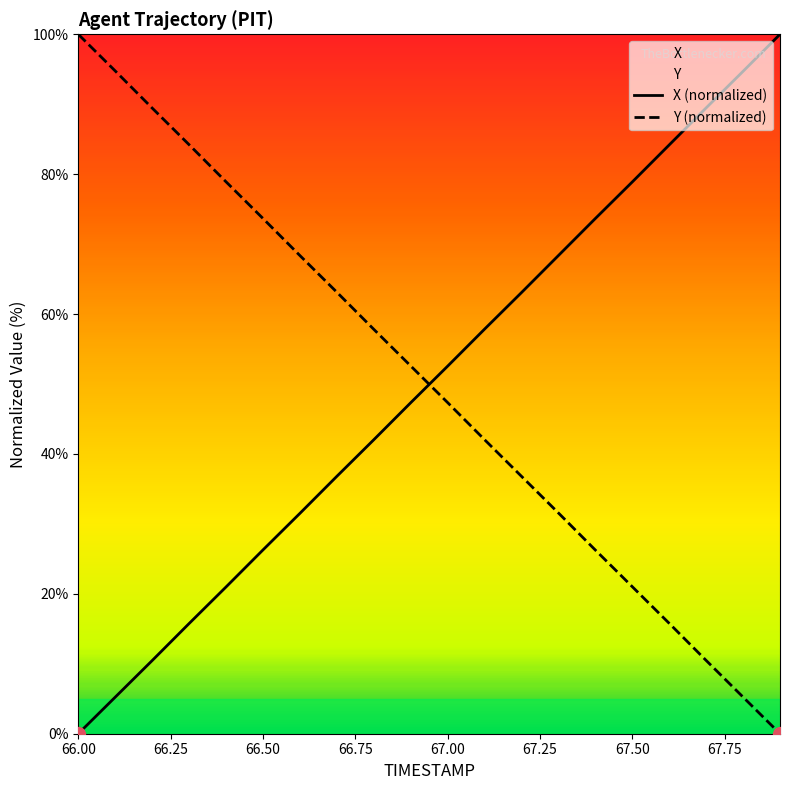

What is the spread (max minus min) of values at 66.1?

89.5